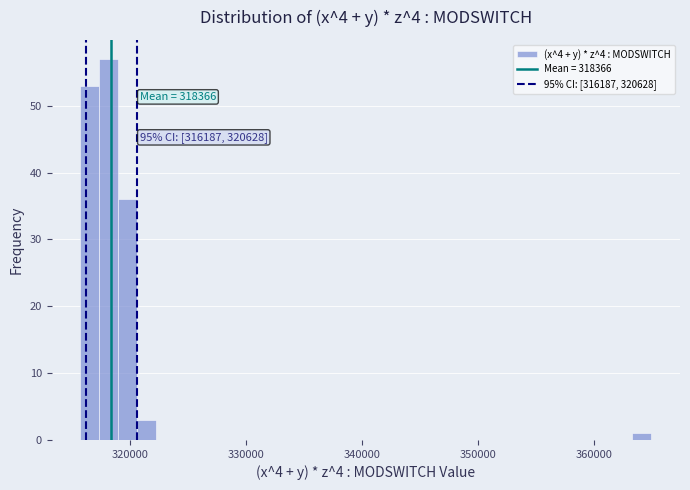

Read against the x-axis, roughly where is the centre of the tallest bar?

318000